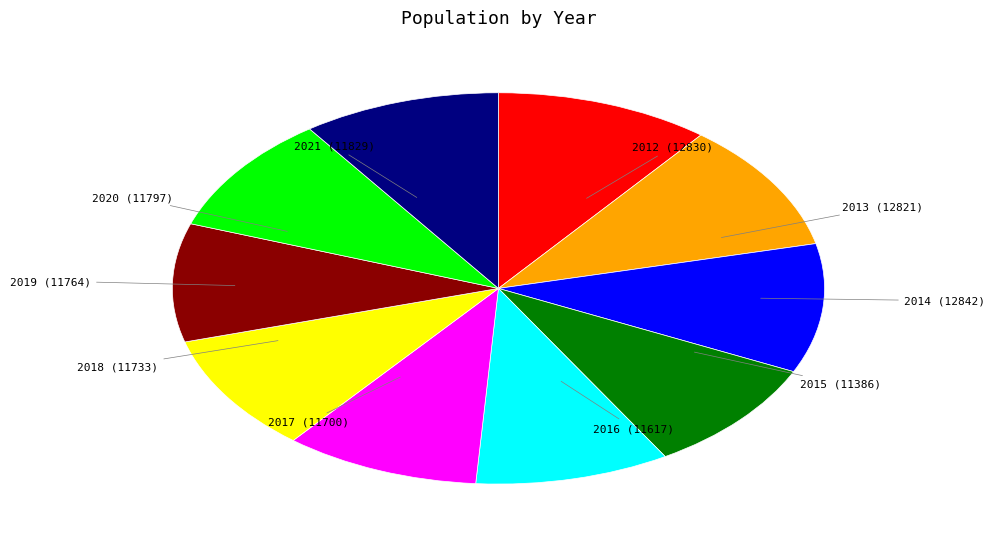

Count the number of slices in the pie.

10